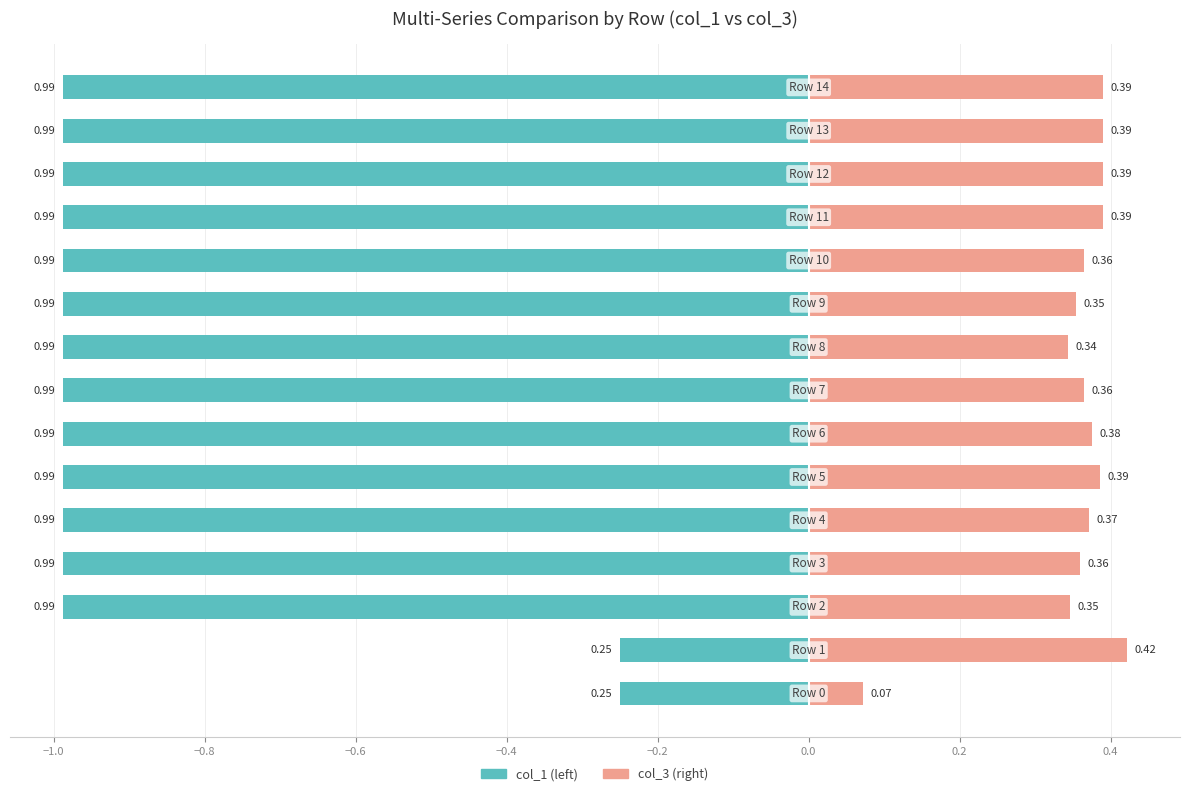

What is the difference between the second highest and minimum values in the col_3 series?

0.3